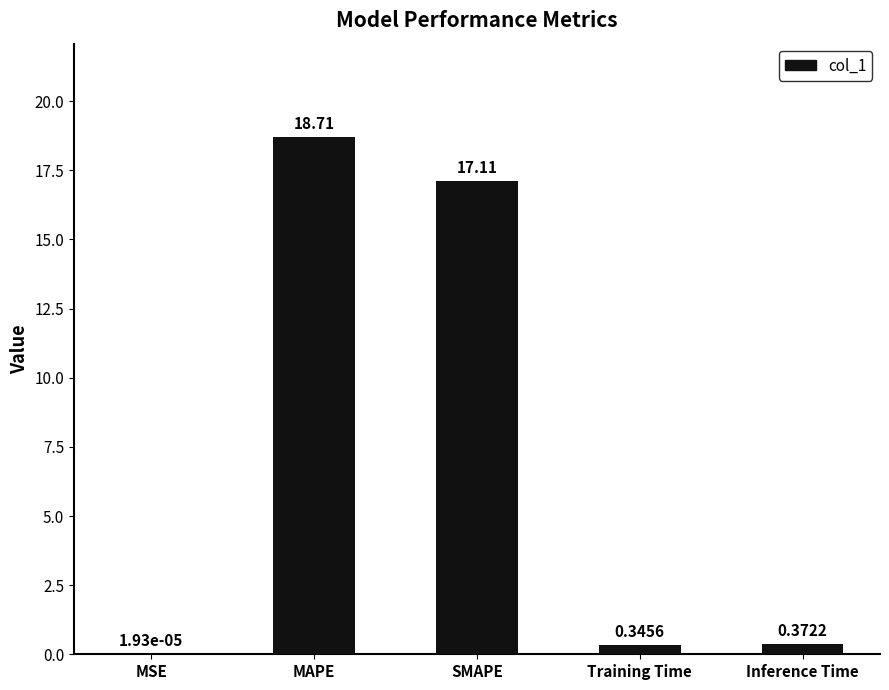

What is the sum of the values at SMAPE and Training Time?

17.5